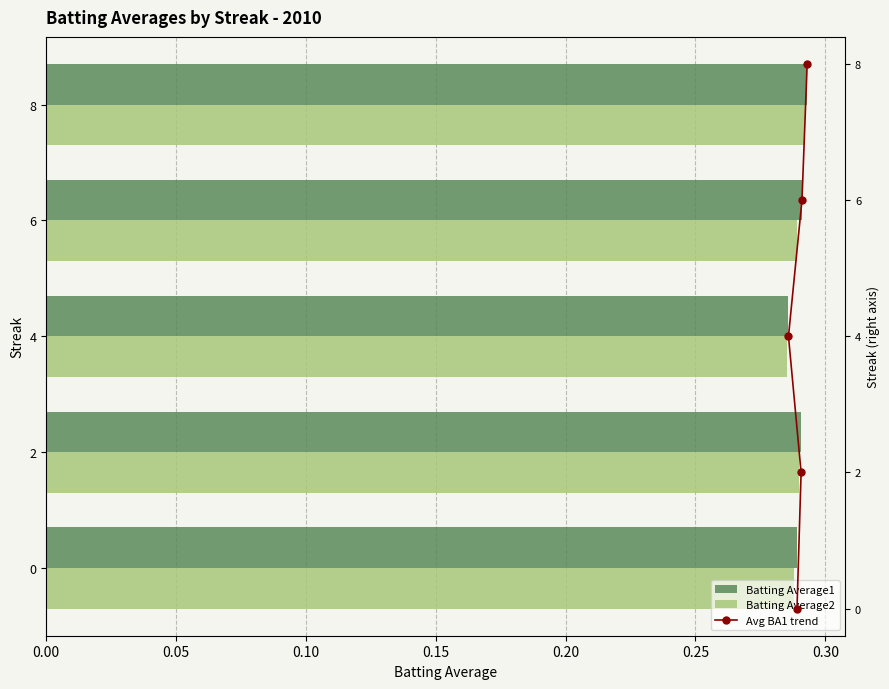

How many positive values does the Avg BA1 trend series have?

4